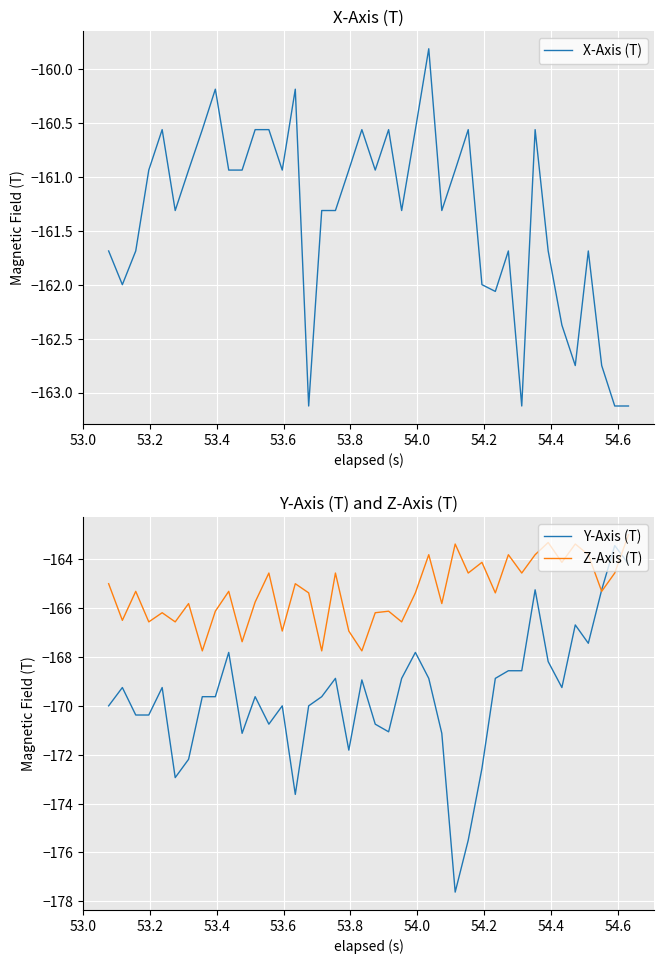

What is the maximum value for Z-Axis (T)?

-163.0